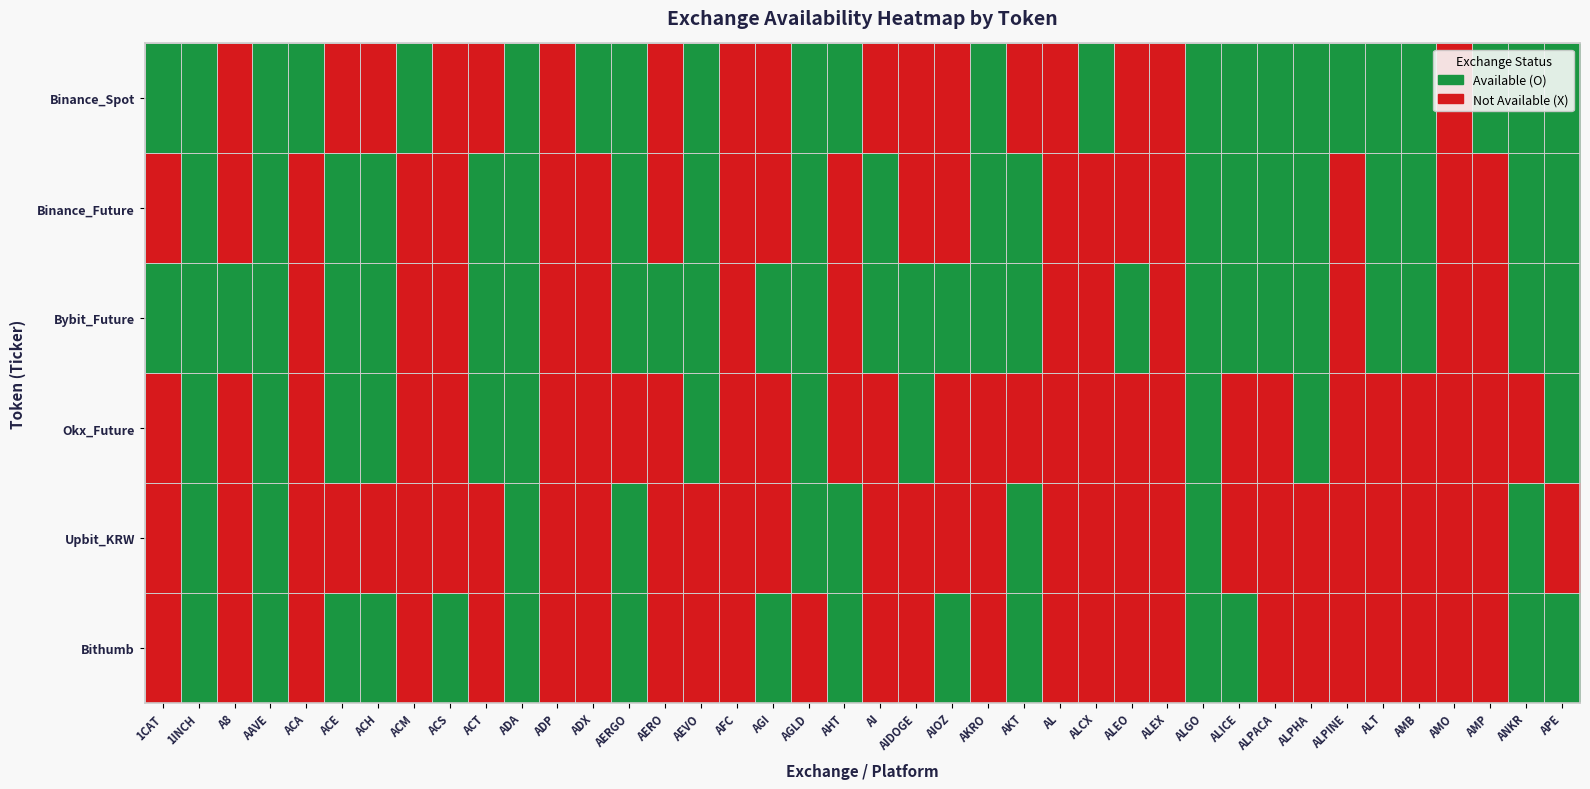

At how many categories does at least one series exceed 0?

35